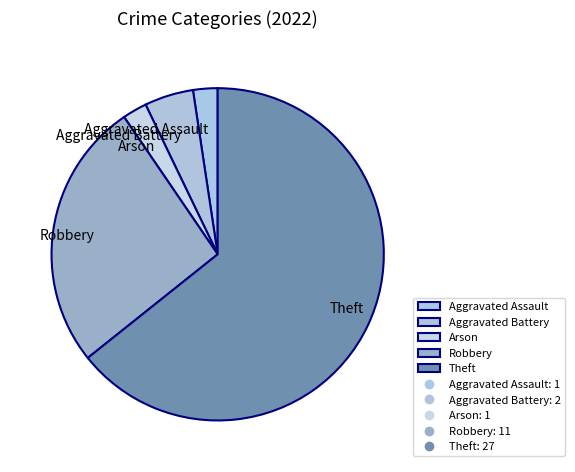

Which category accounts for the majority?

Theft